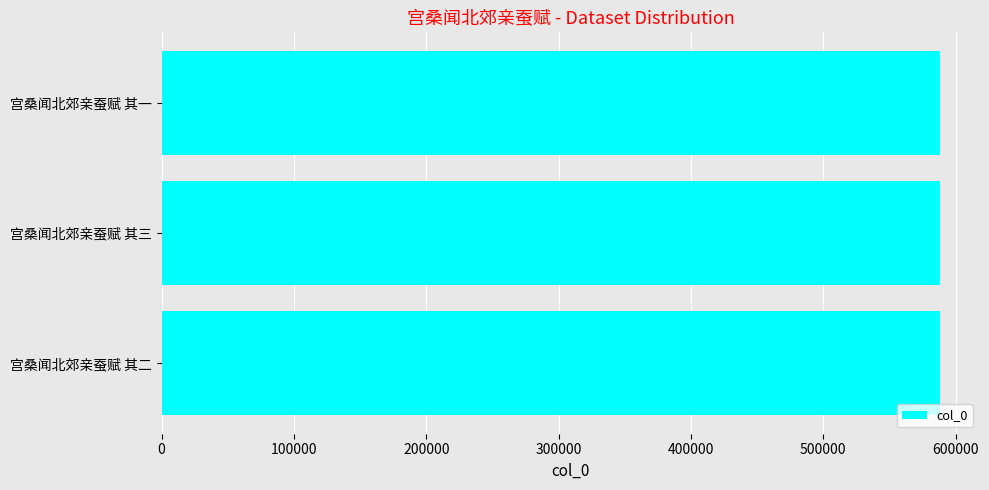

What is the average value?

588503